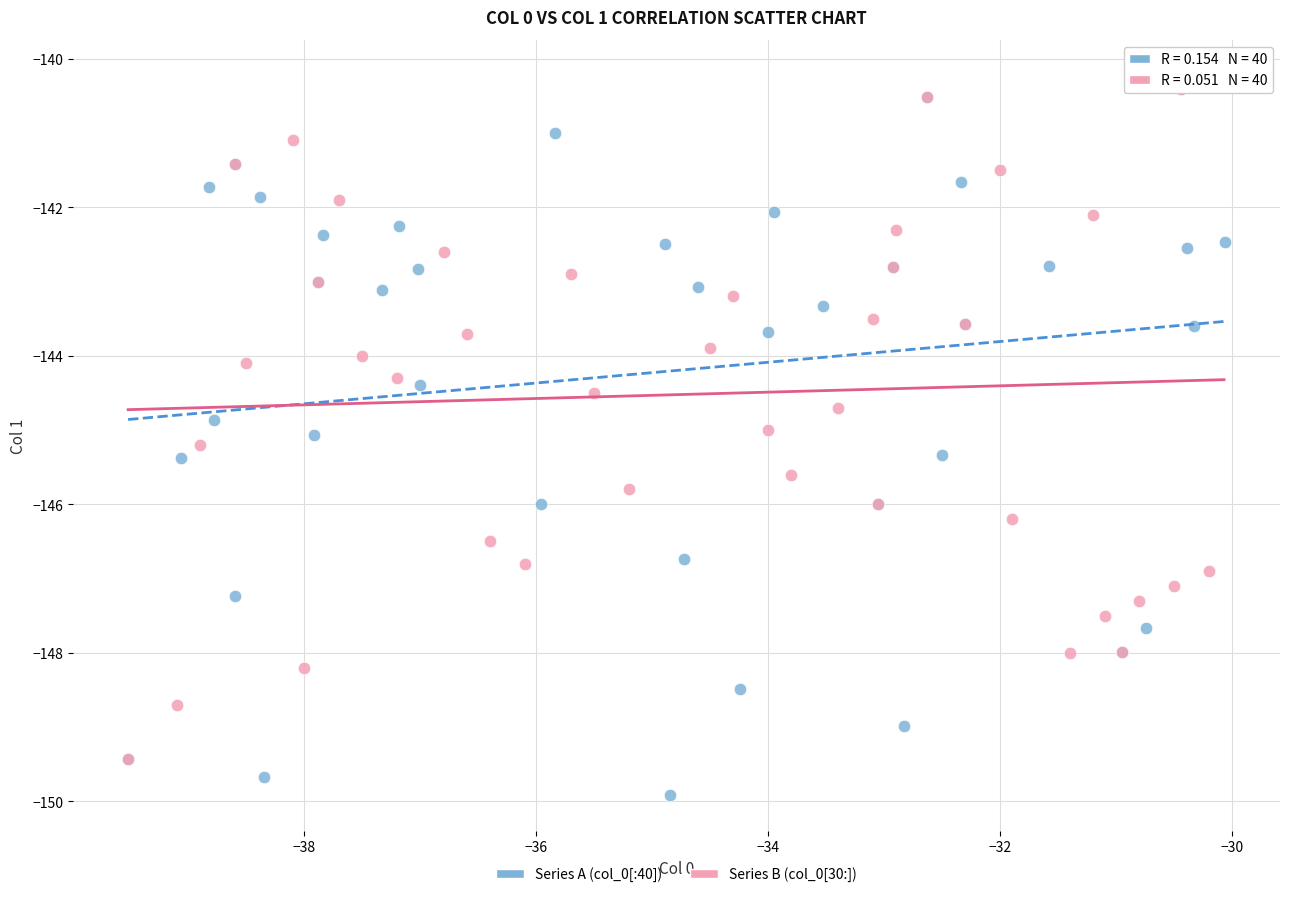

Which series reaches the minimum Y coordinate?

Series A (col_0[:40])